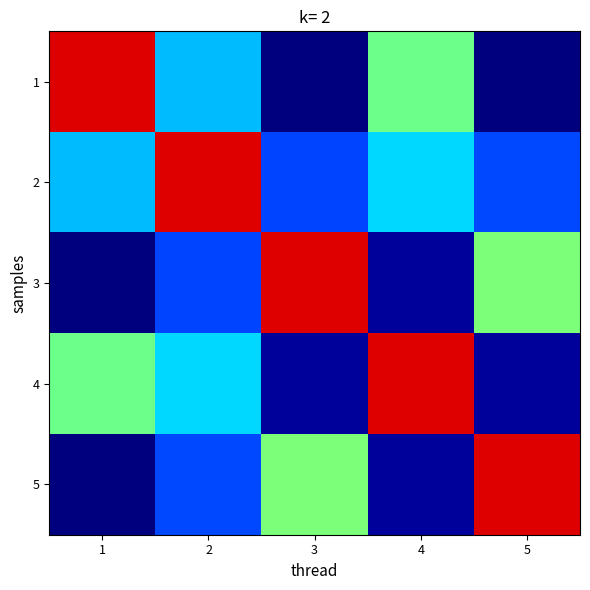

At how many categories does at least one series exceed 0?

5